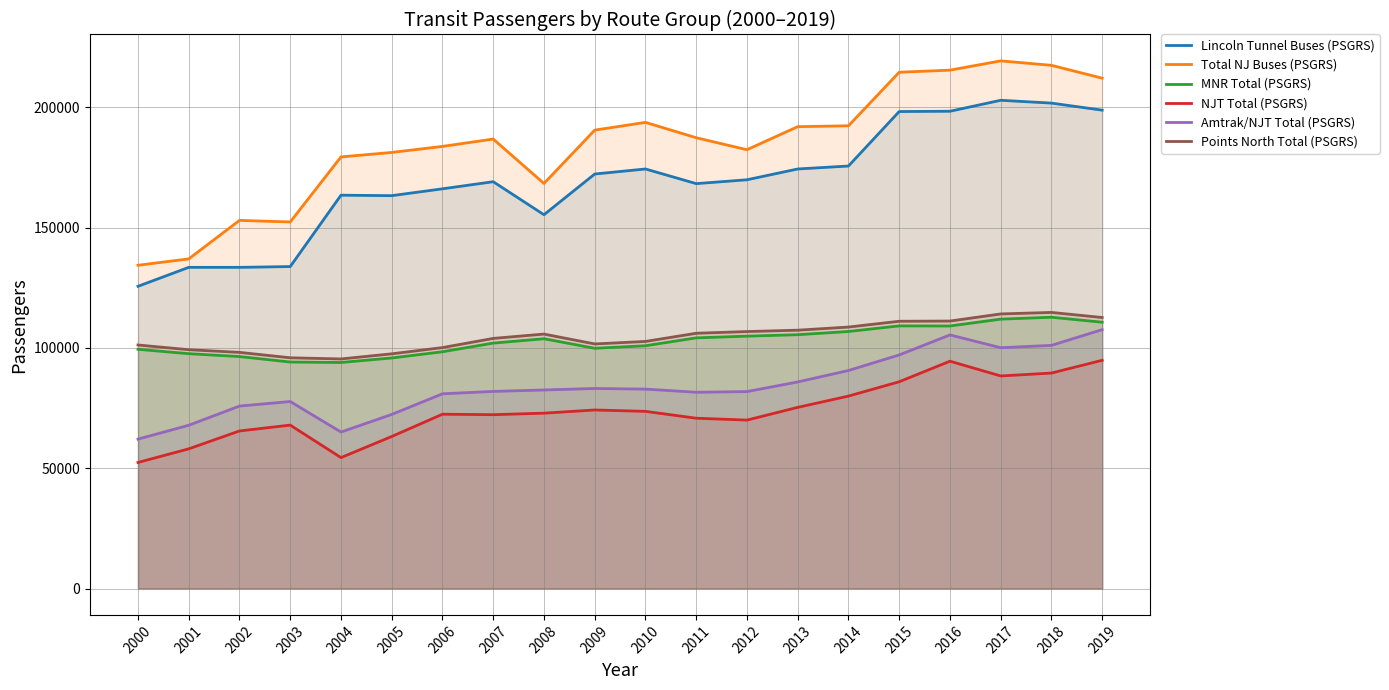

At which label does MNR Total (PSGRS) reach its peak?

2018